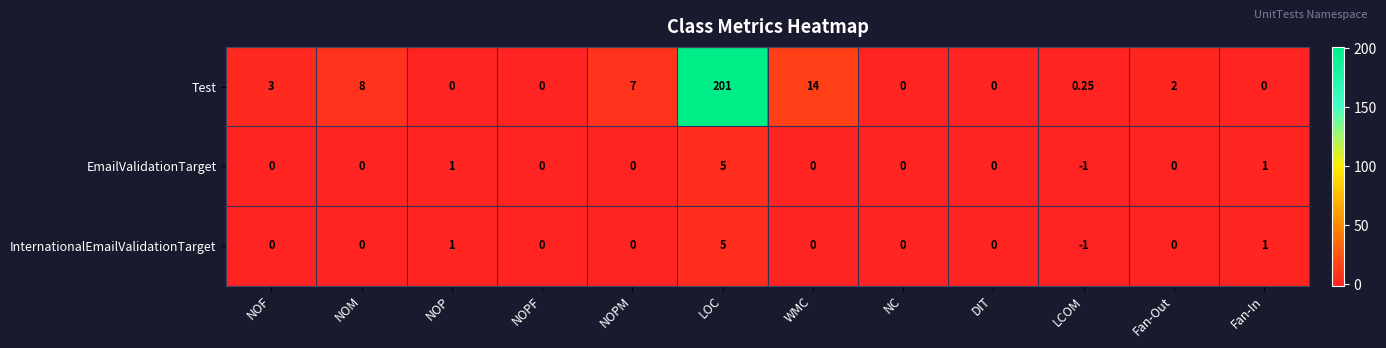

At which label does Test first exceed 2?

NOF